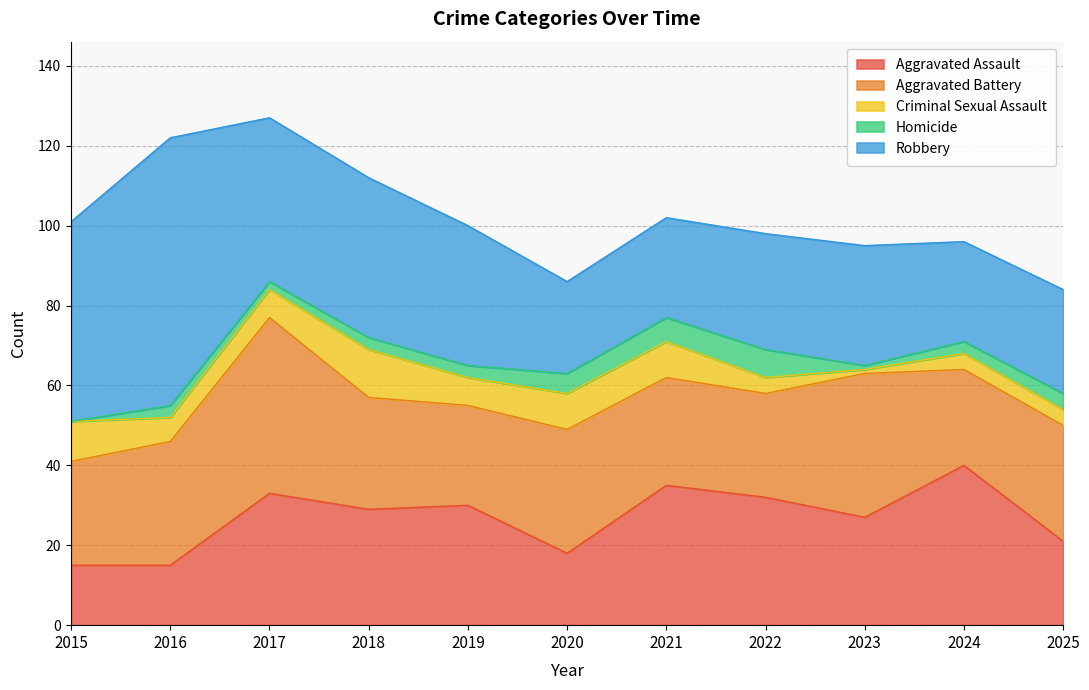

What is the lowest value of the Aggravated Assault series?

15